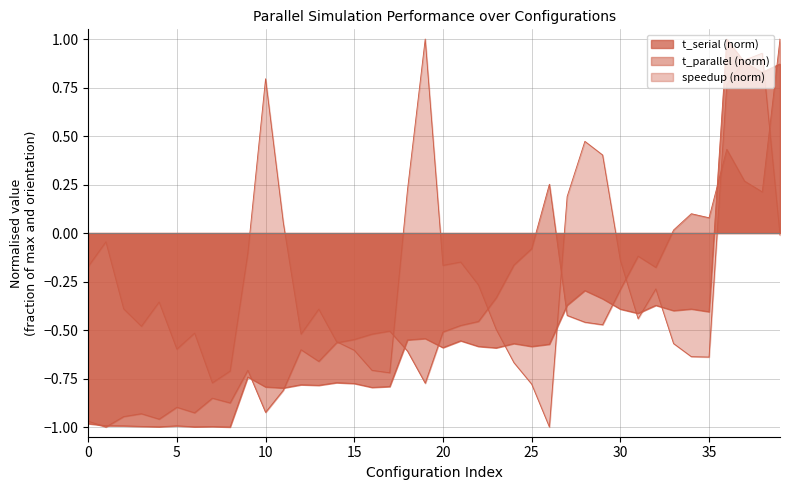

Does the chart have visible grid lines?

Yes